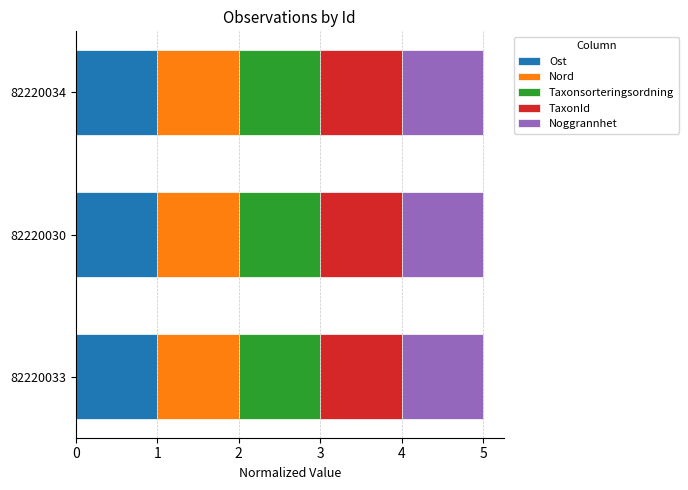

What is the minimum value for Ost?

1.0